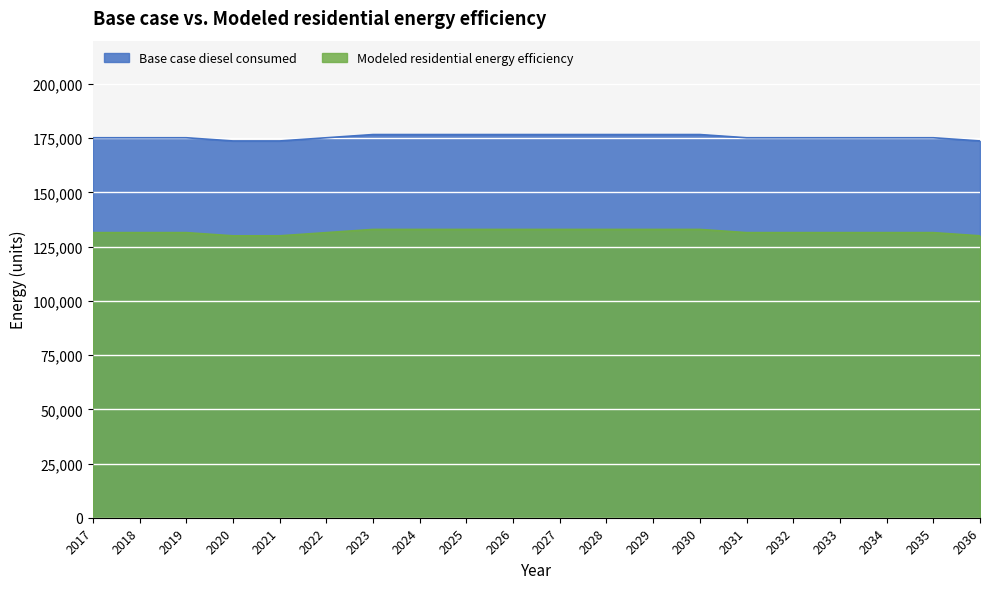

What value does the Modeled residential energy efficiency series have at 2031?

131475.0